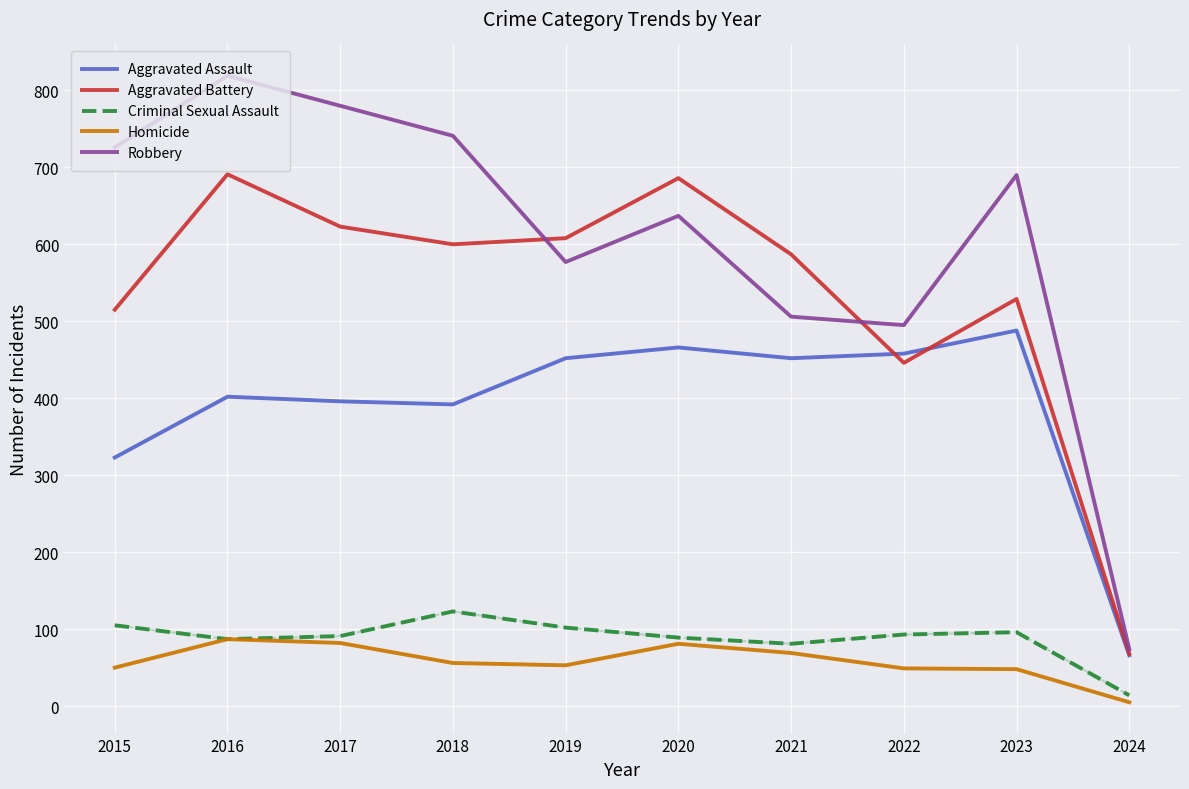

Read the Criminal Sexual Assault value at 2024, to the nearest 5.

15